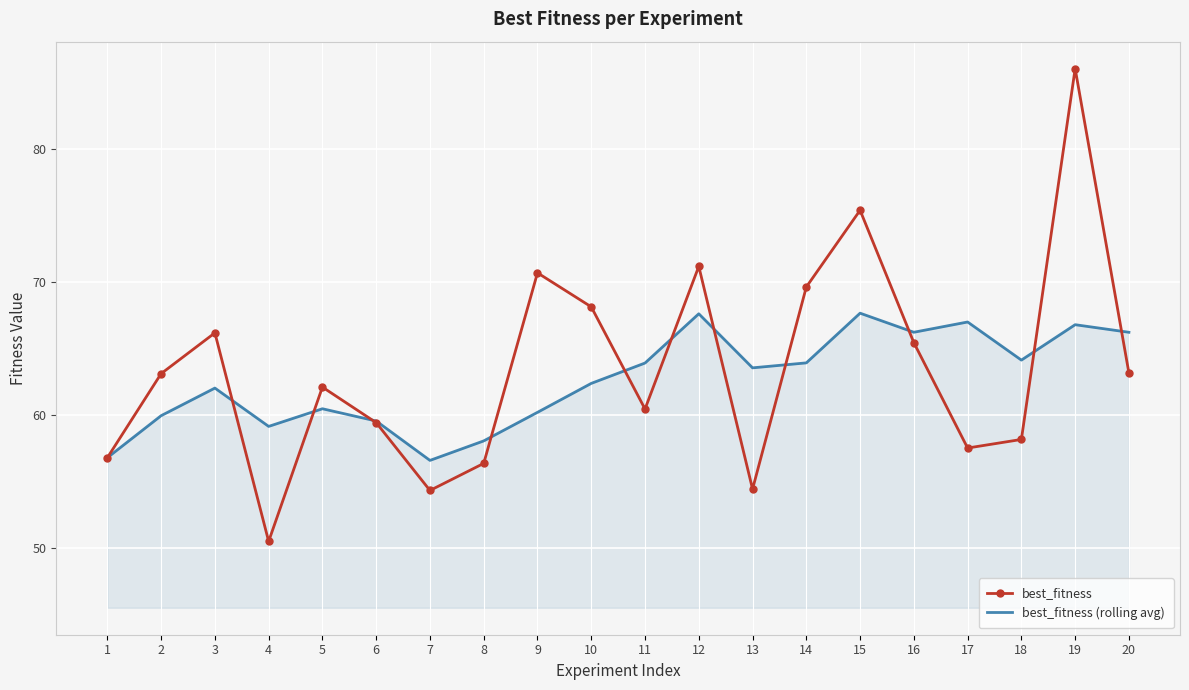

In best_fitness, how many points are higher than both neighbors (excluding endpoints)?

6